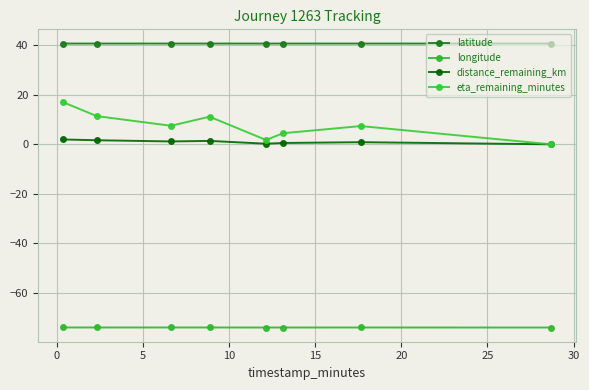

In latitude, how many points are lower than both neighbors (excluding endpoints)?

2